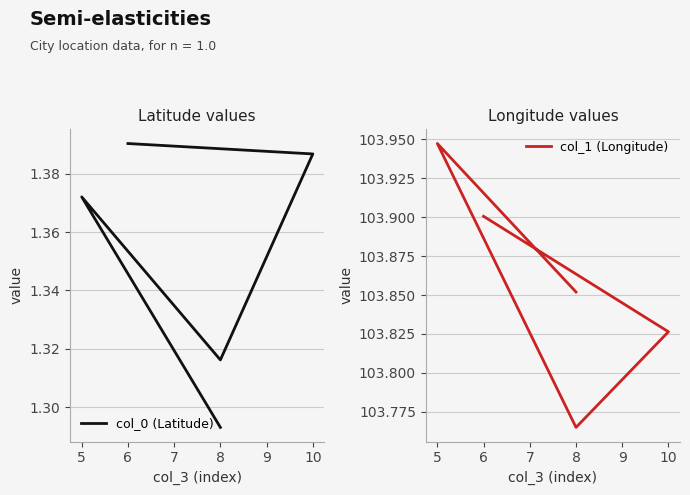

How many distinct data groups are displayed?

2